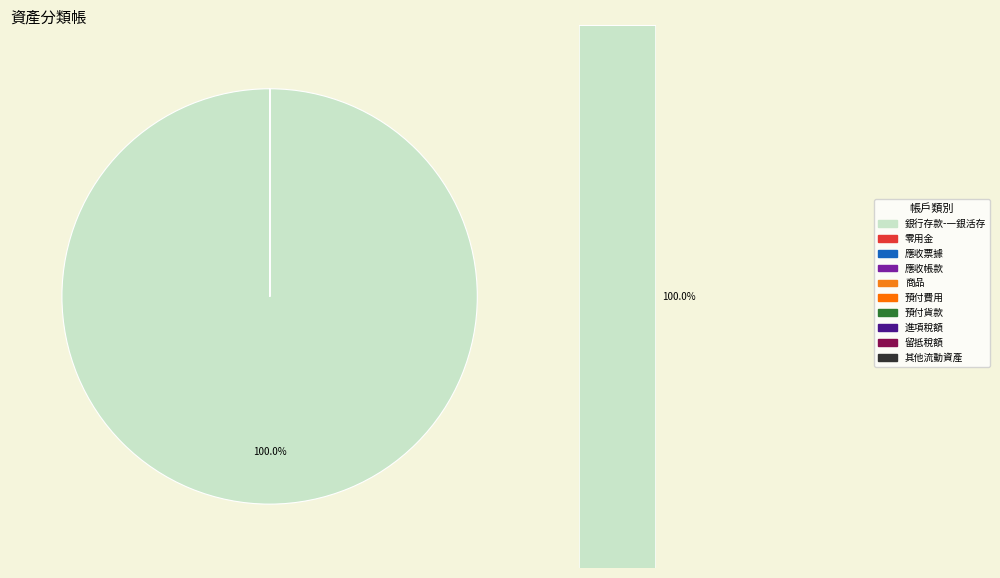

Is the sum of 流動資產 and 留抵稅額 greater than half?

No